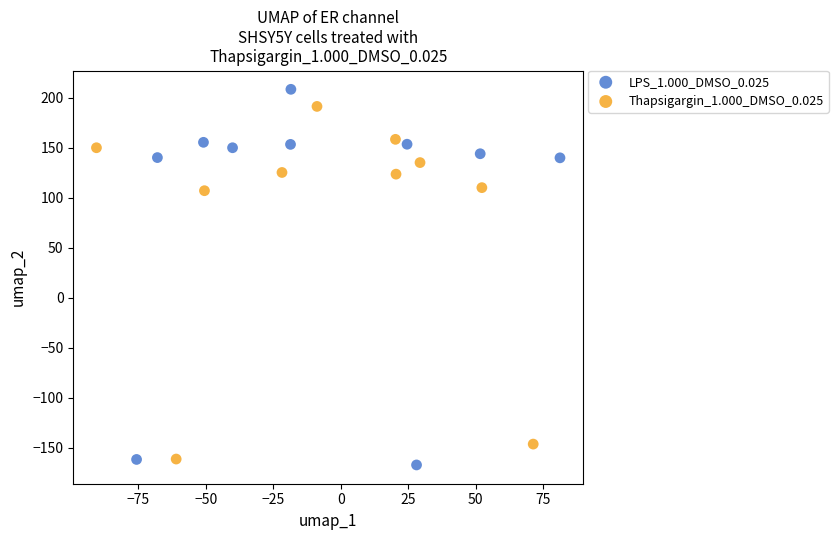

Which series reaches the maximum Y coordinate?

LPS_1.000_DMSO_0.025